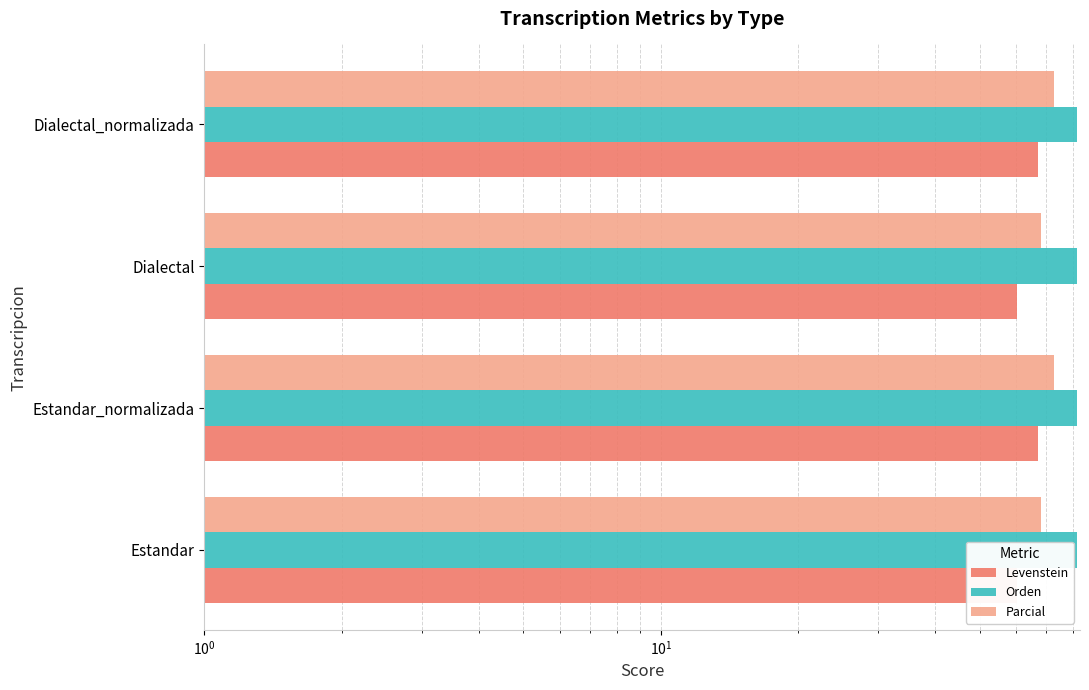

Is the value of Levenstein at Estandar greater than the value of Orden at Estandar?

No